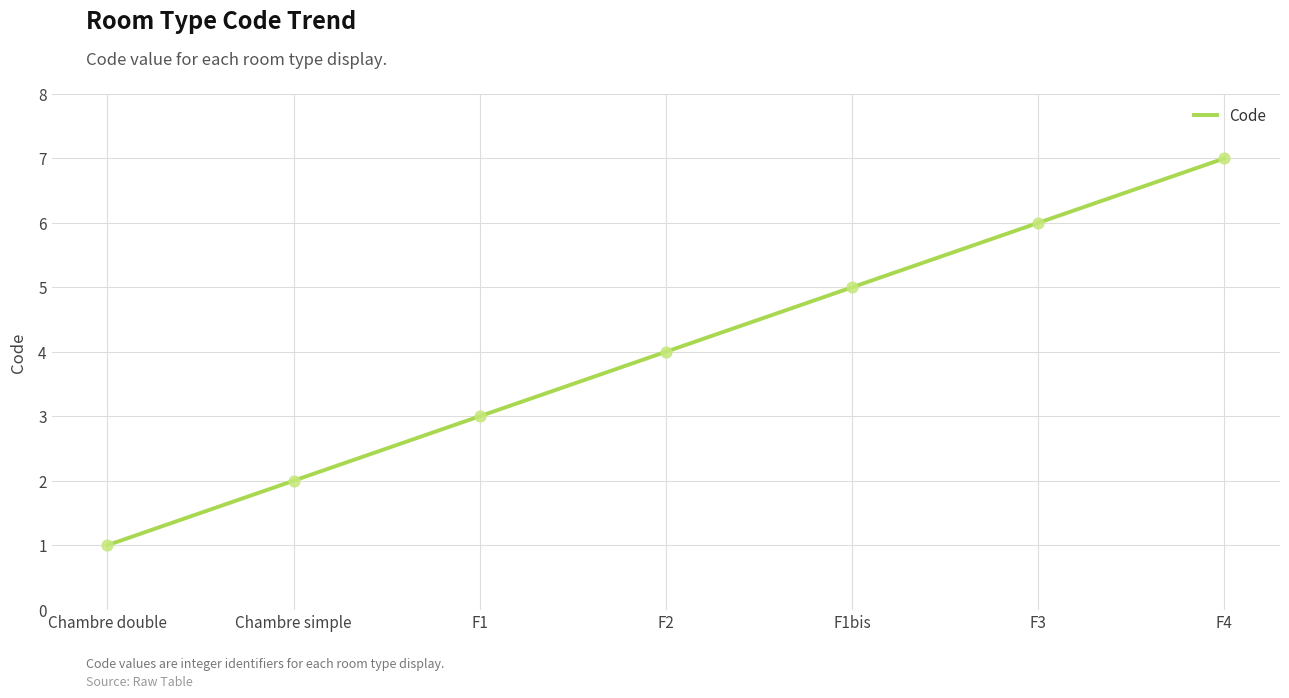

Approximately how many times larger is the value at F2 compared to F3?

0.7